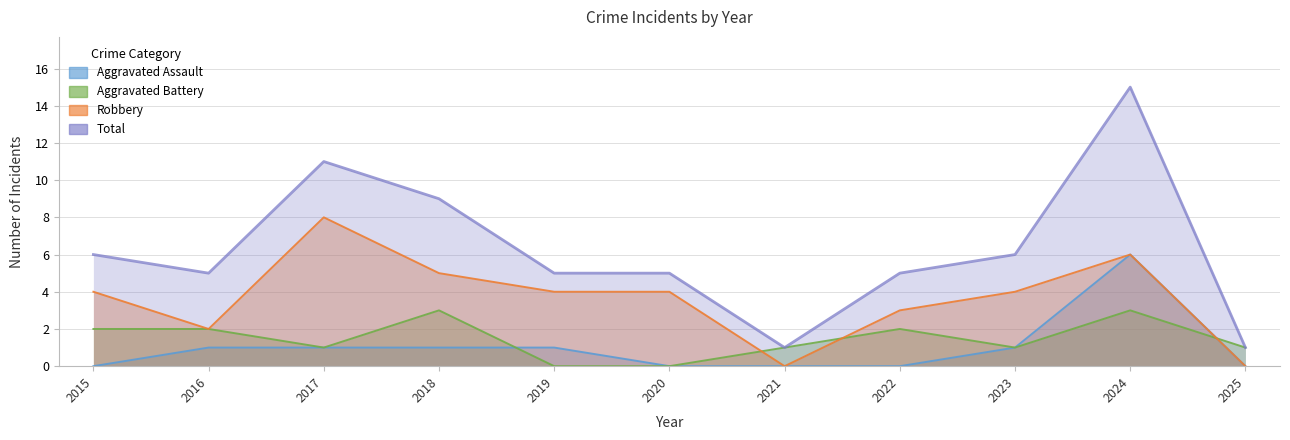

At which label does Total reach its peak?

2024